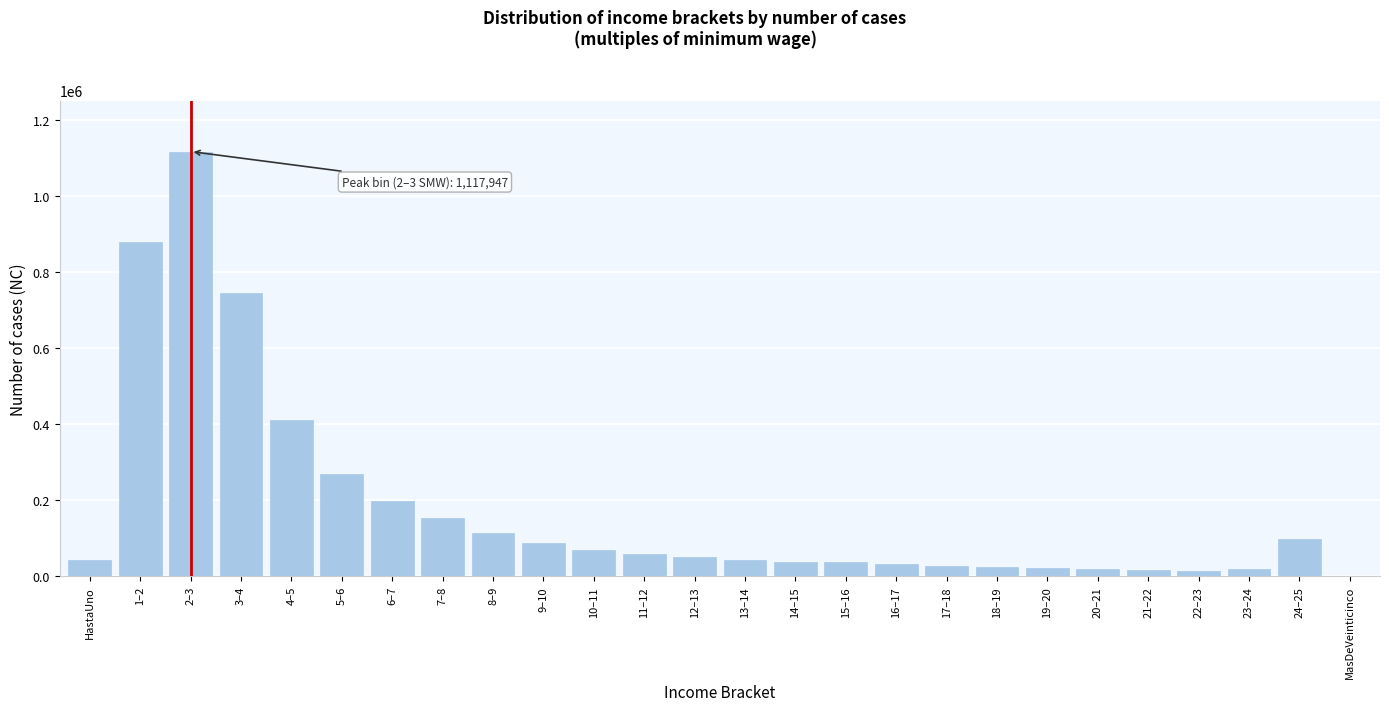

What is the sum of all values?

4588647